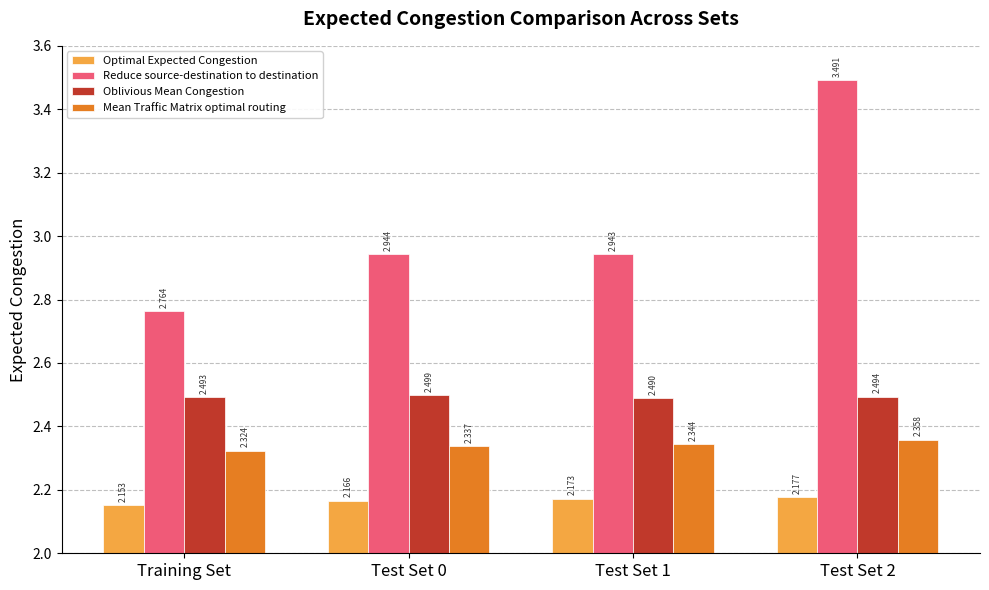

How many series are shown in this chart?

4